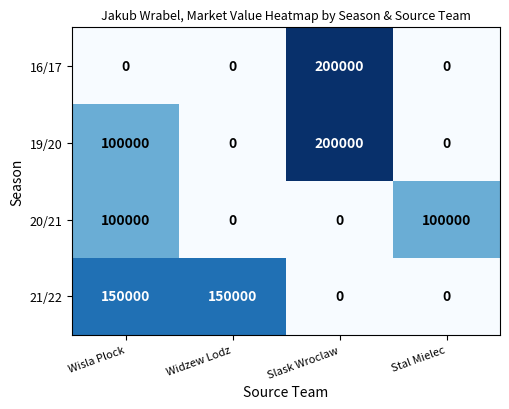

Which label corresponds to the largest value in the chart?

Slask Wroclaw